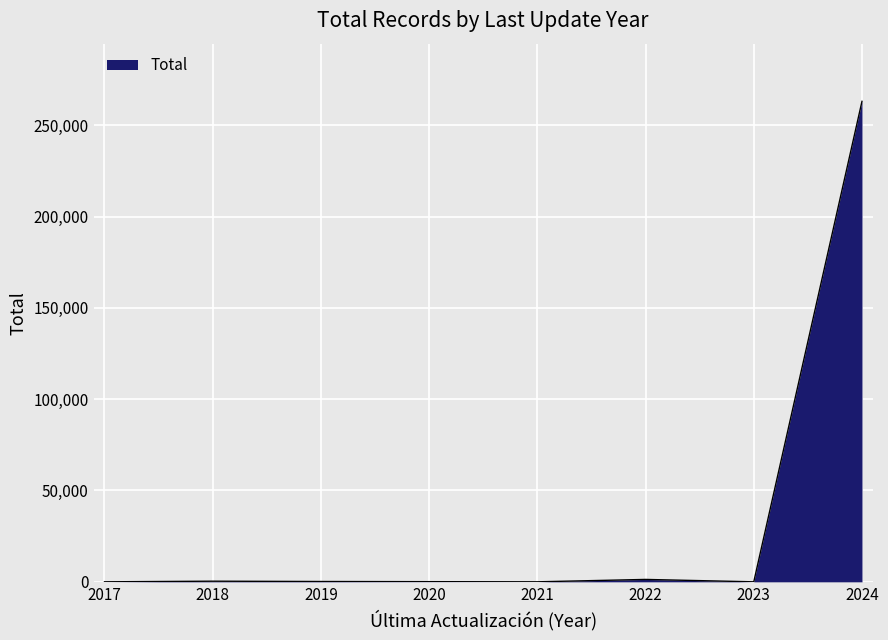

The value at 2019 is 171. True or false?

True